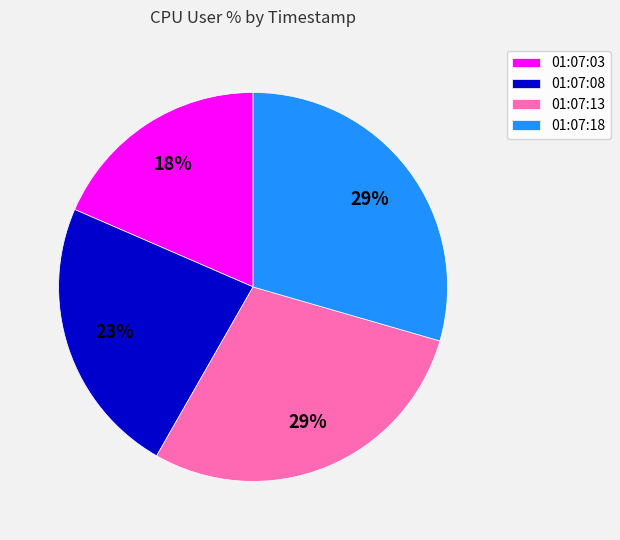

To the nearest percent, what percentage of the pie is 01:07:18?

29%